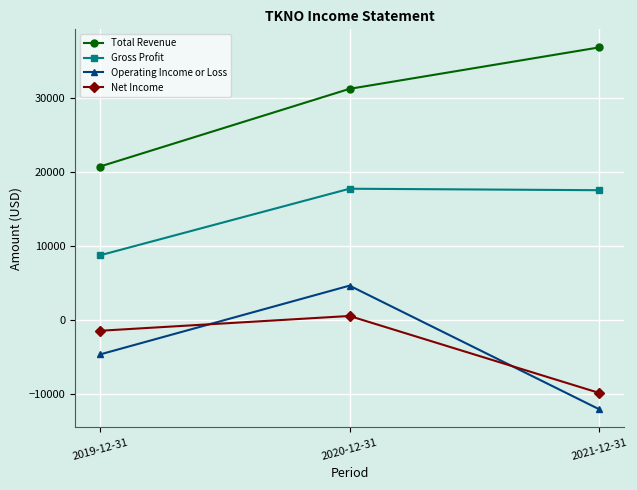

What is the spread (max minus min) of values at 2021-12-31?

48900